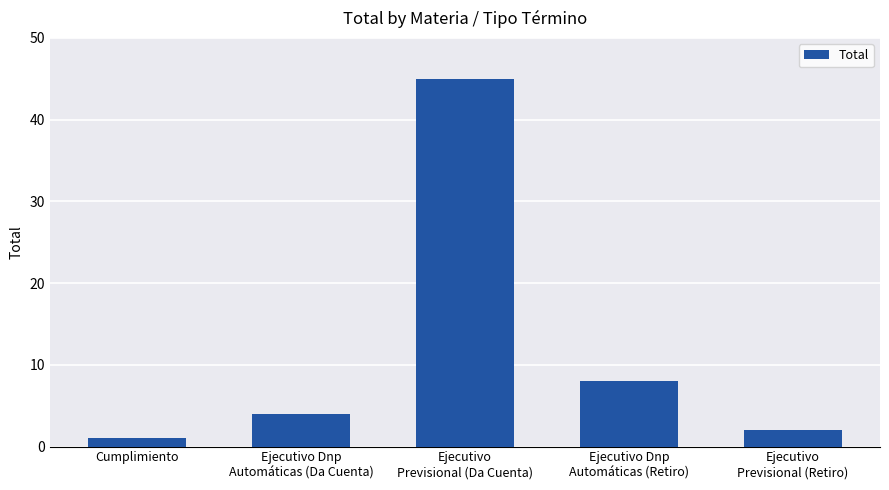

Reading left to right, what are all the values shown in this chart?

Cumplimiento=1	Ejecutivo Dnp
Automáticas (Da Cuenta)=4	Ejecutivo
Previsional (Da Cuenta)=45	Ejecutivo Dnp
Automáticas (Retiro)=8	Ejecutivo
Previsional (Retiro)=2